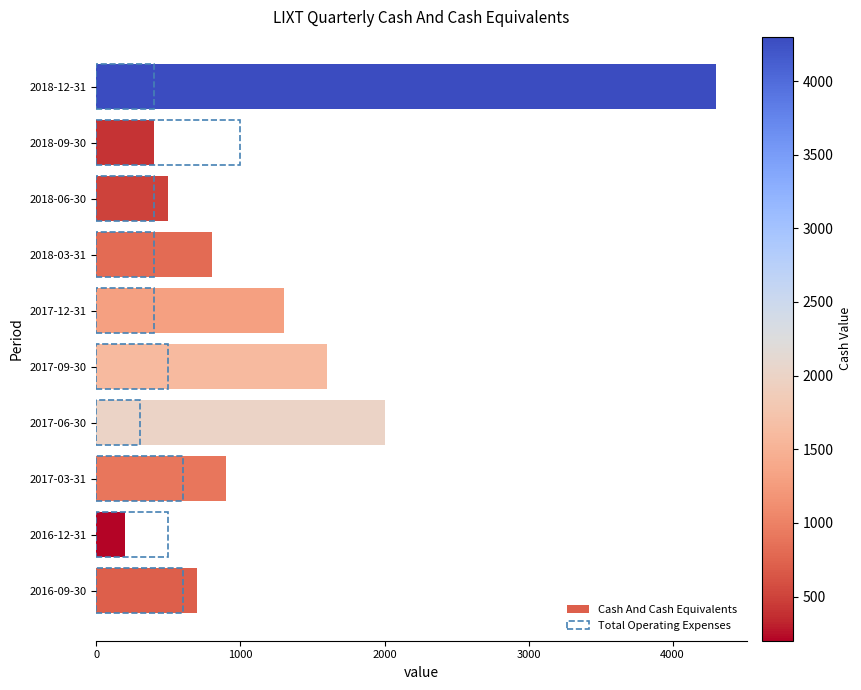

The Total Operating Expenses series shows 812 at 2017-03-31. True or false?

False